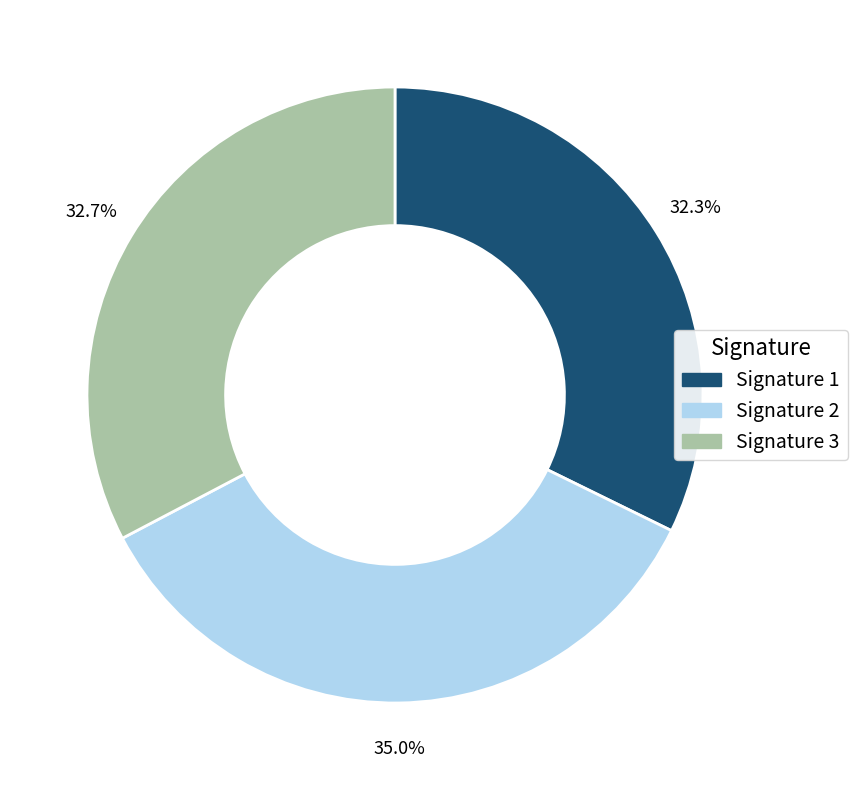

To the nearest percent, what is the average slice percentage?

33%